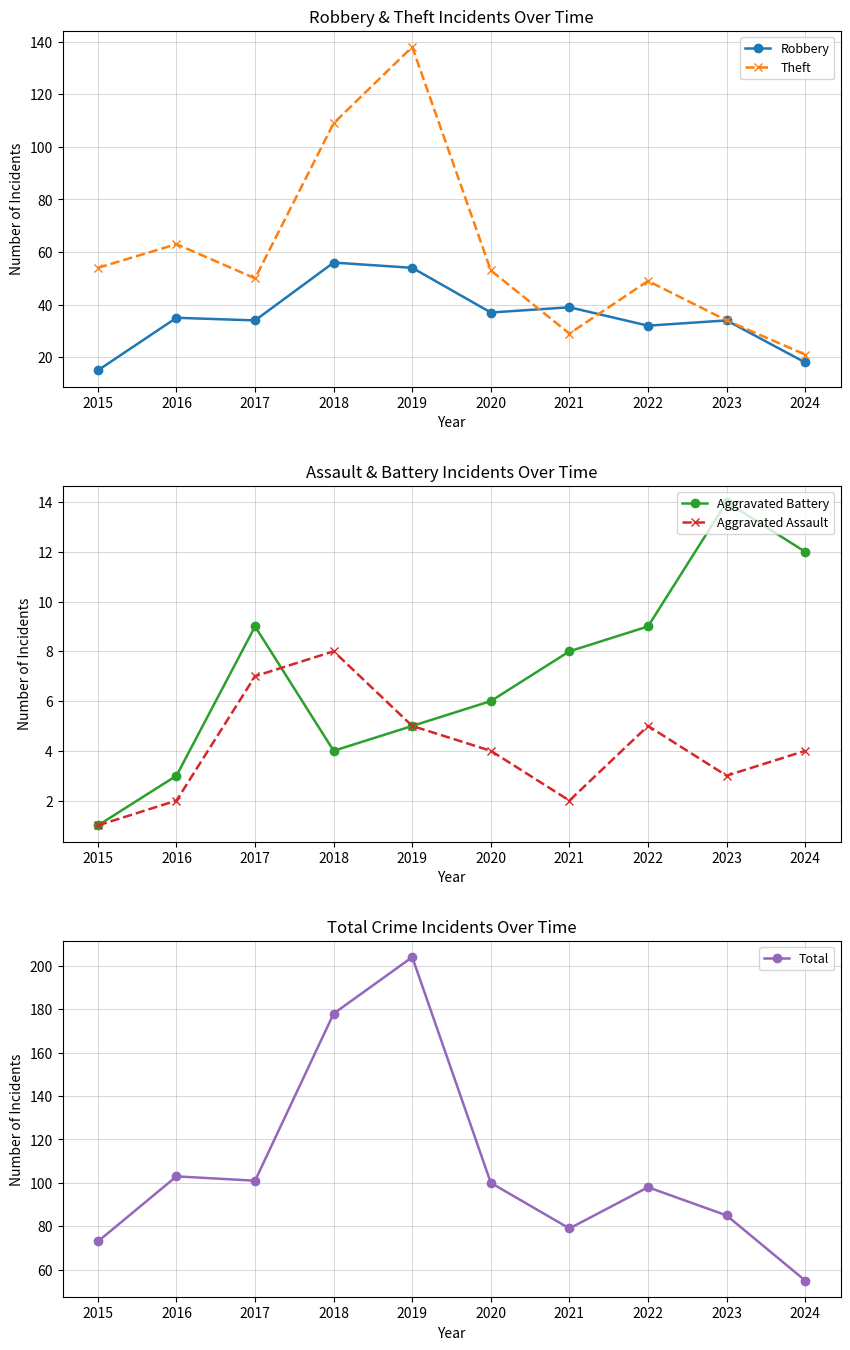

What are all the series names shown in the legend?

Robbery, Theft, Aggravated Battery, Aggravated Assault, Total